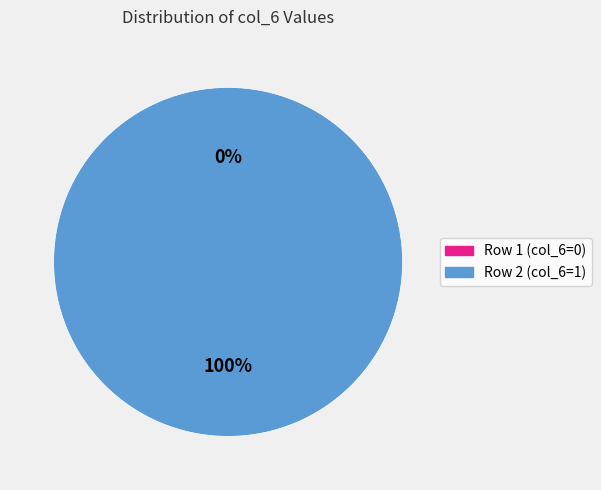

How many segments does this pie chart have?

2